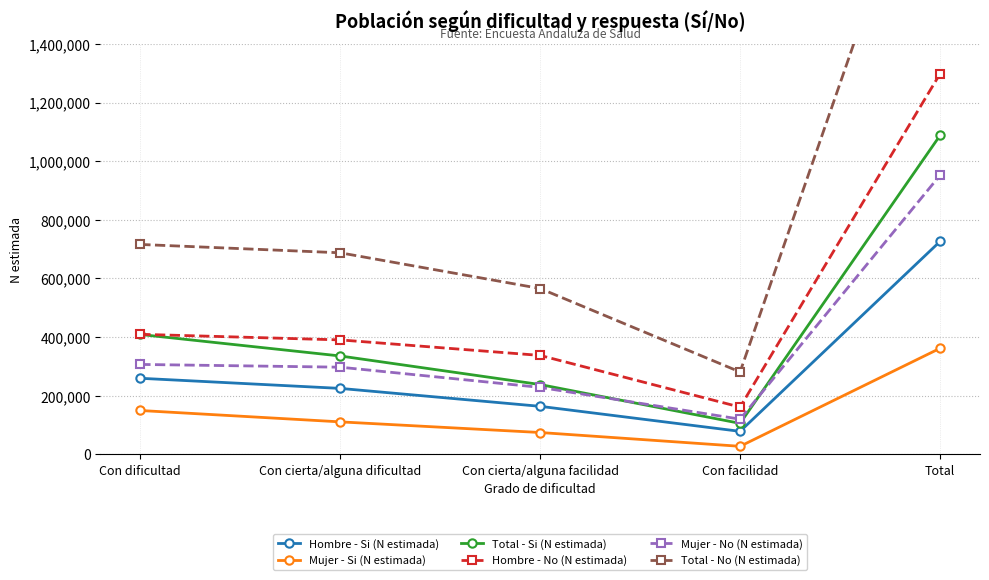

Rank the series at Con dificultad from highest to lowest value.

Total - No (N estimada), Hombre - No (N estimada), Total - Si (N estimada), Mujer - No (N estimada), Hombre - Si (N estimada), Mujer - Si (N estimada)